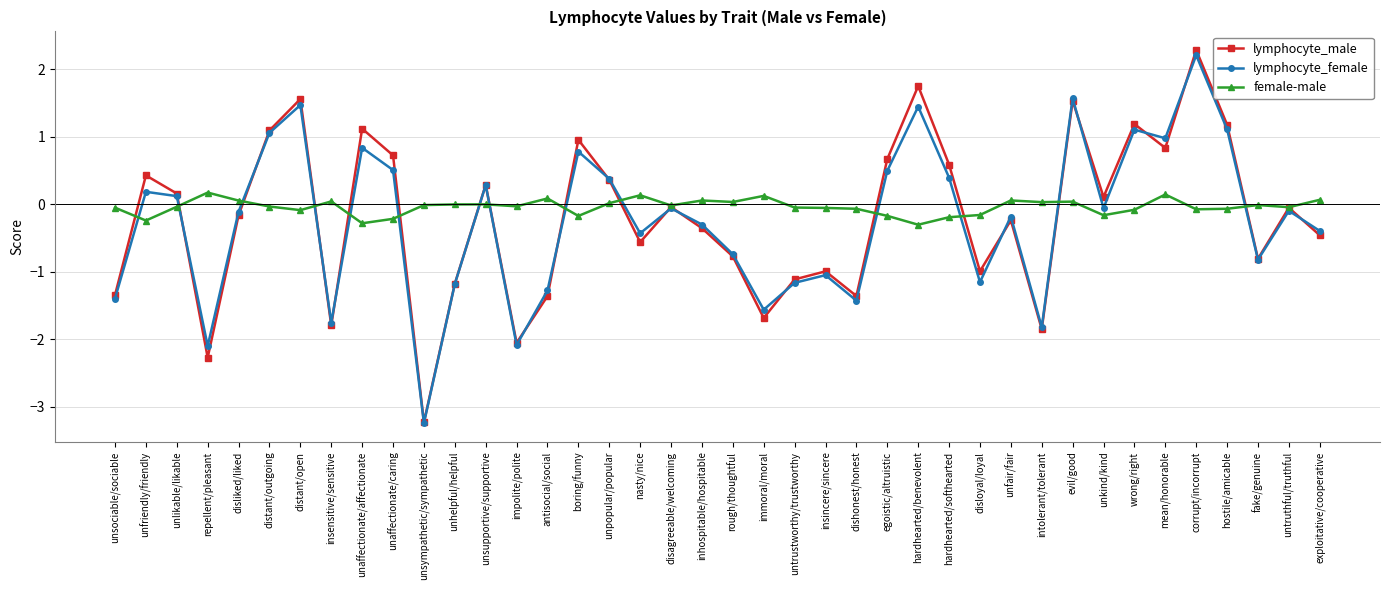

How many interior local peaks does the lymphocyte_female series have?

13